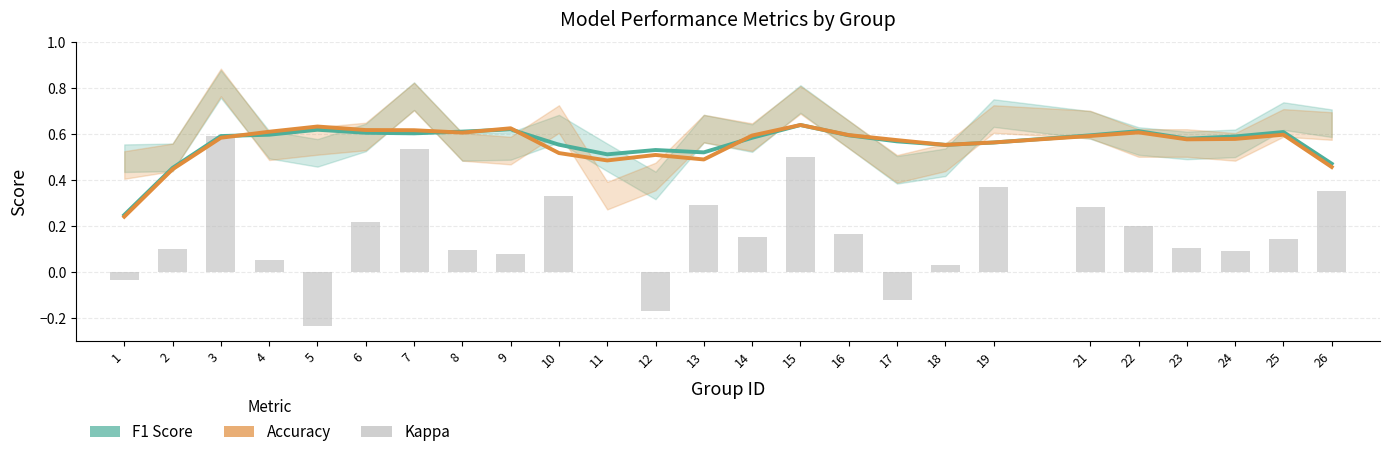

At which label is F1 Score closest to 0?

1